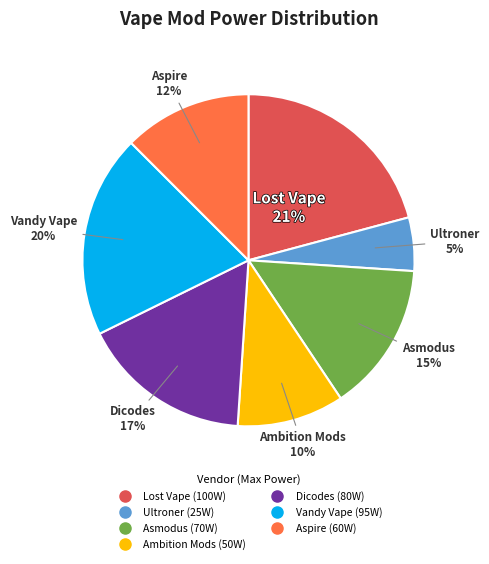

Is it true that Aspire is 1% of the pie?

False